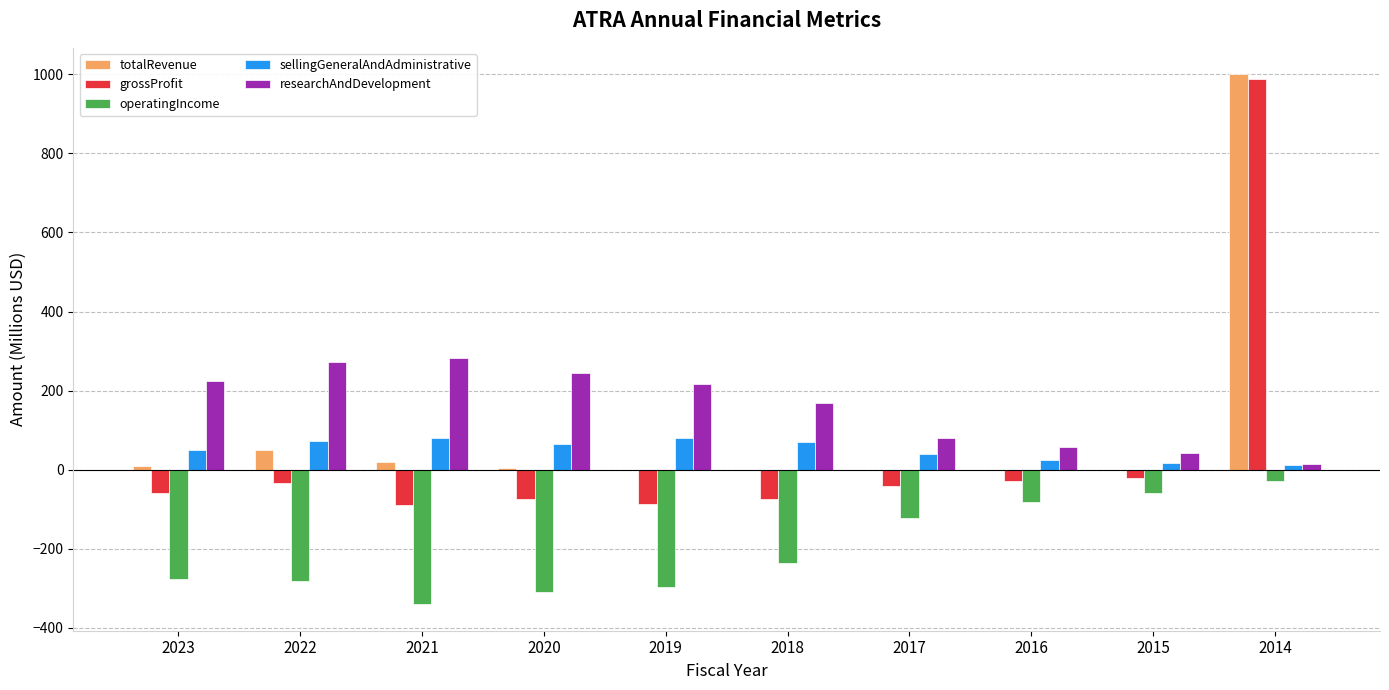

Count the number of categories in the chart.

10